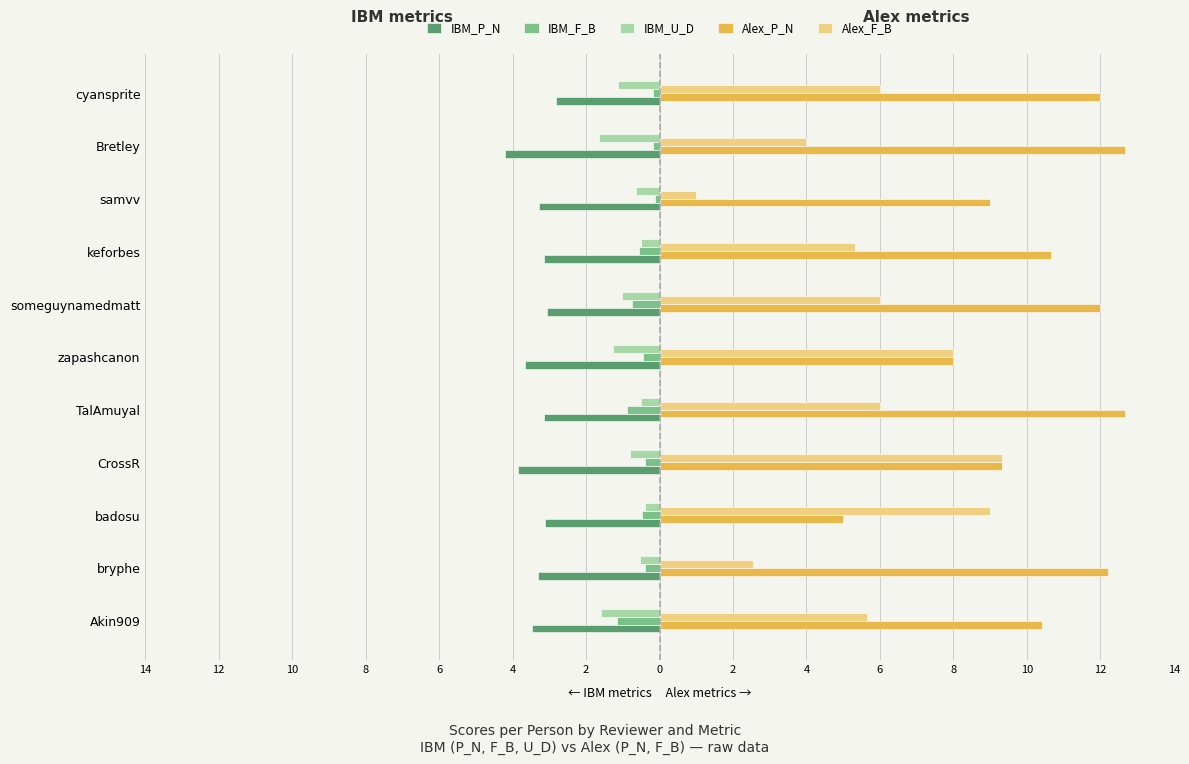

What is the average value of the Alex_P_N series?

10.4